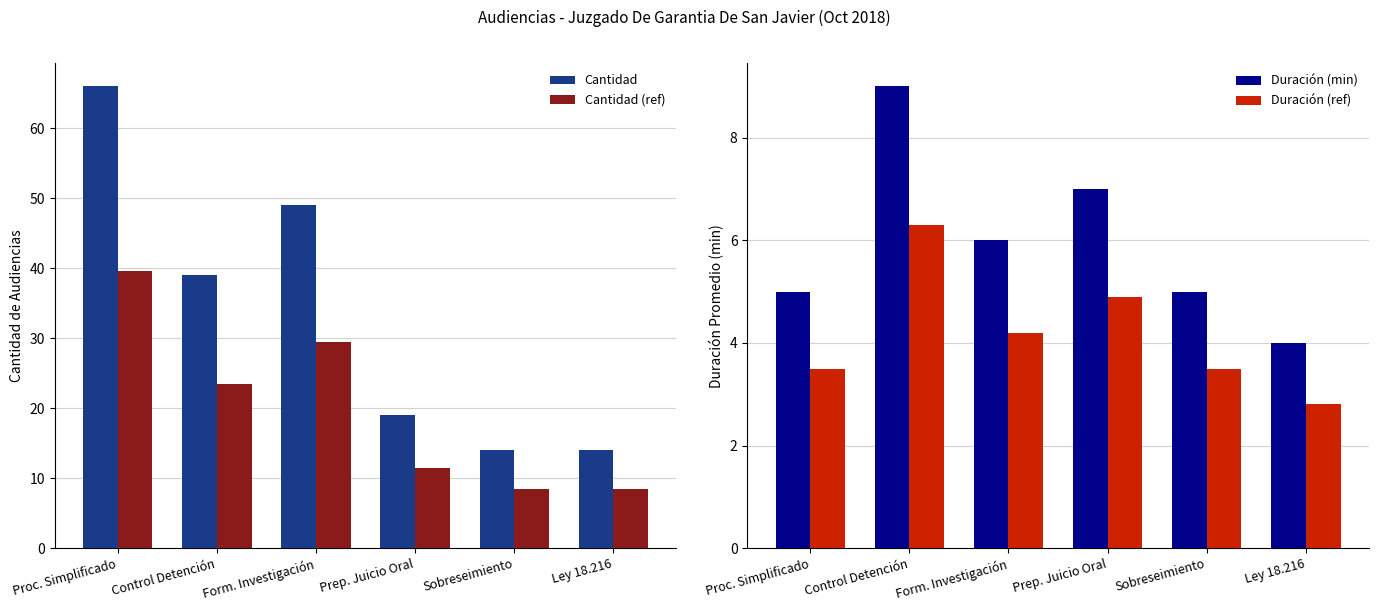

Between Proc. Simplificado and Ley 18.216, which series saw the biggest shift?

Cantidad